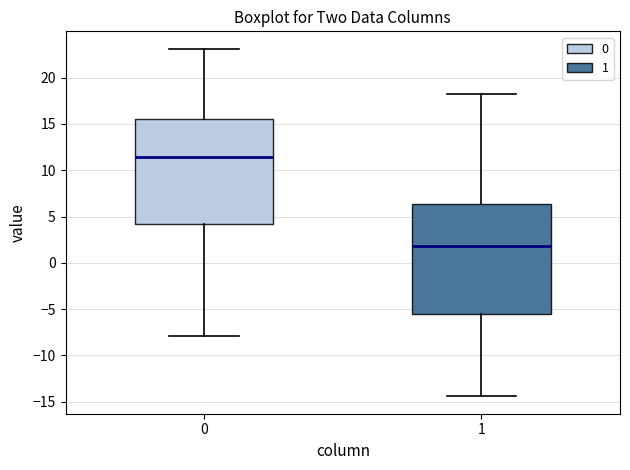

Which box's median line is the lowest?

1